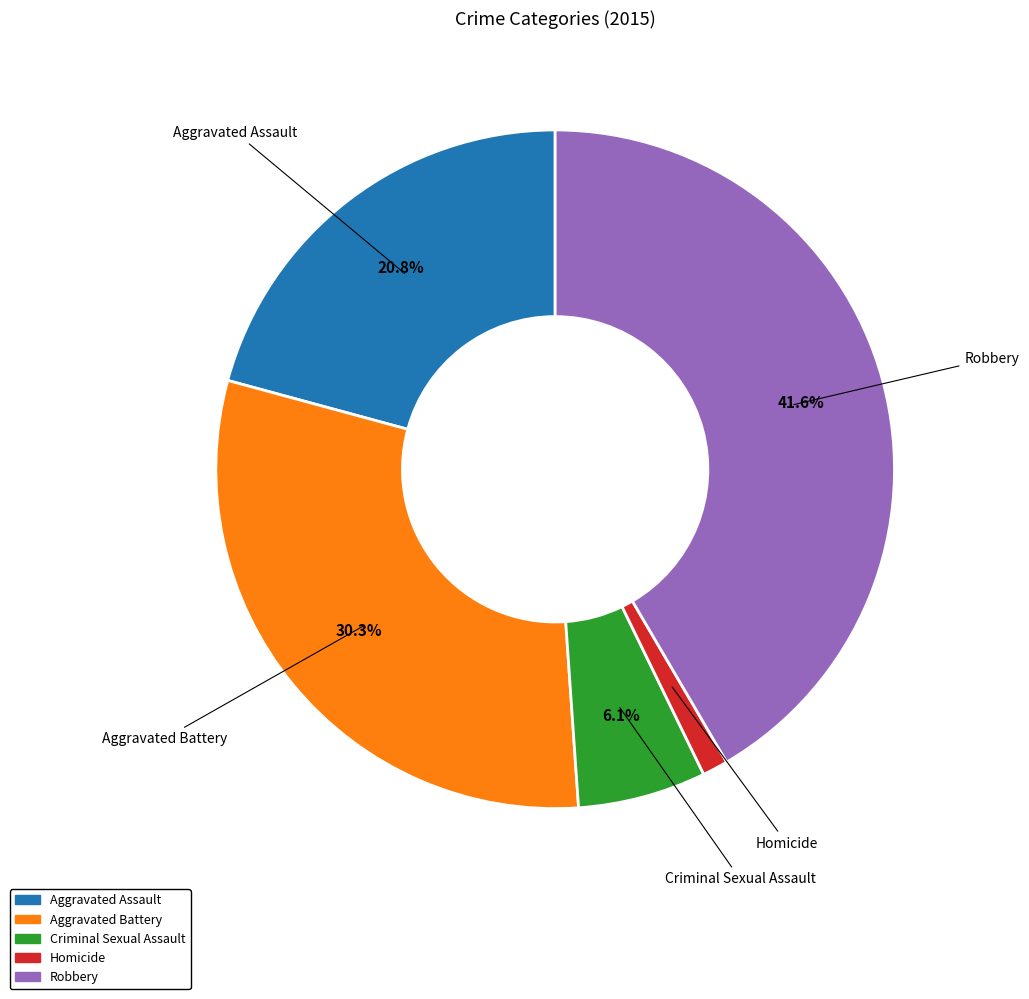

How many segments does this pie chart have?

5